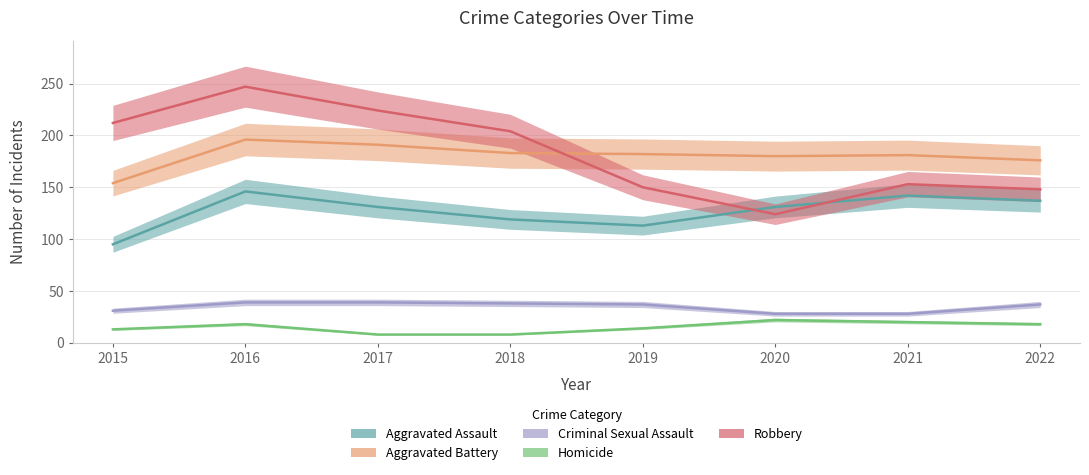

How many data points in Homicide are above 18?

2